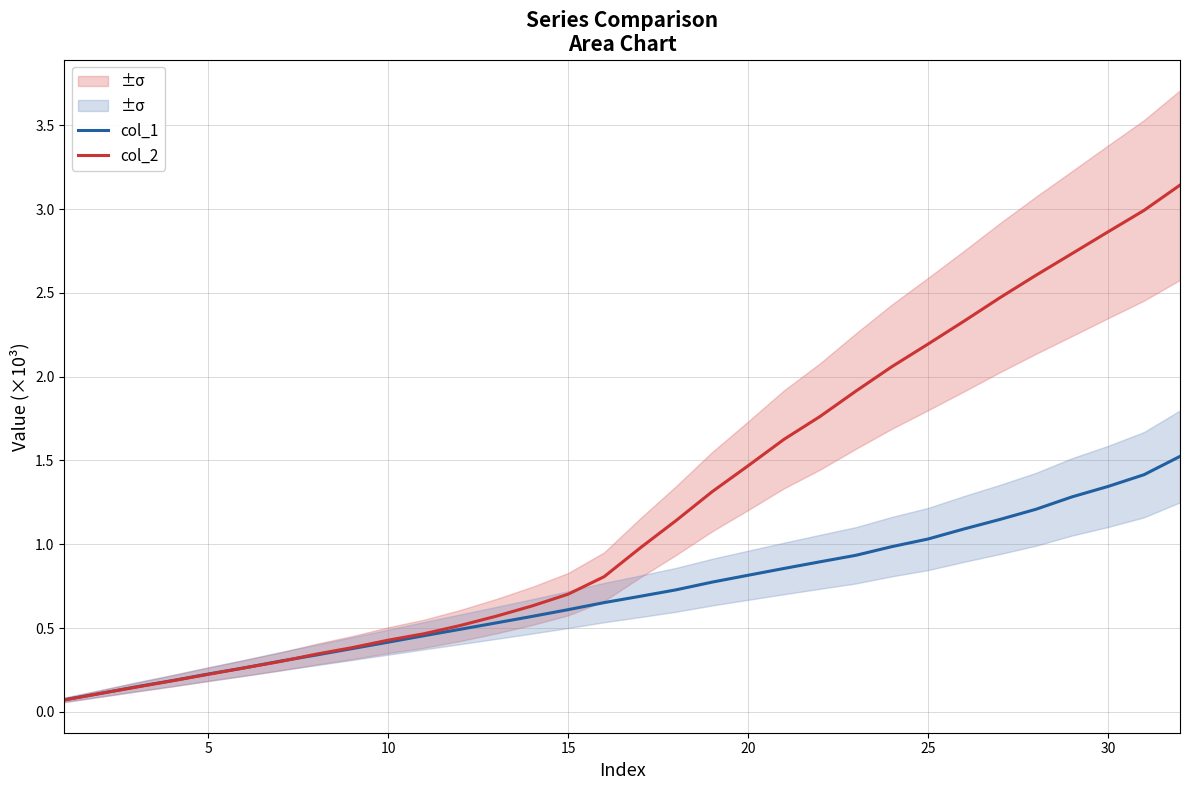

Is this an area chart (filled region under the line)?

No